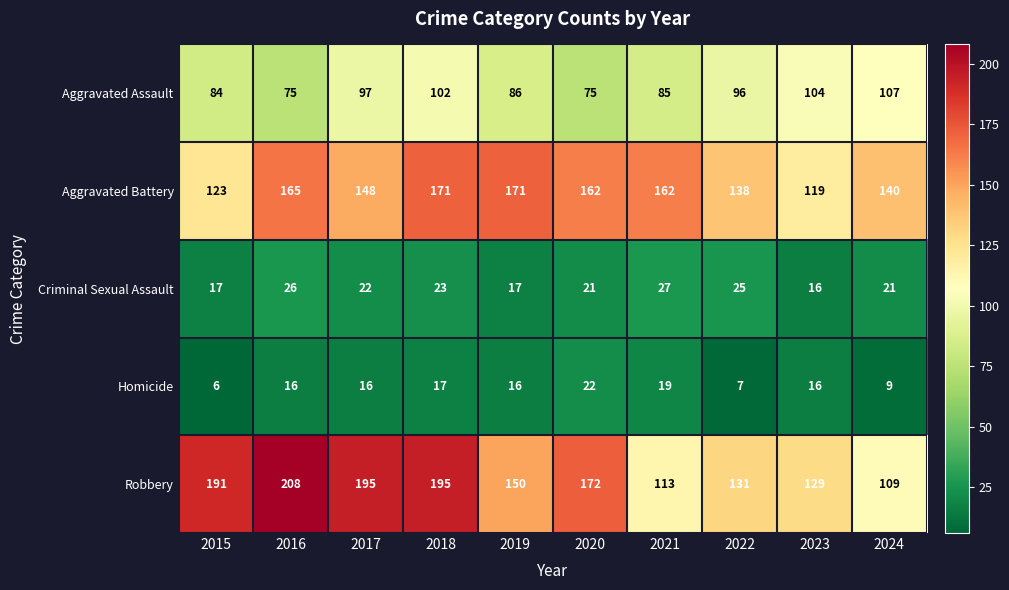

What is the difference between the maximum and minimum values in the Robbery series?

99